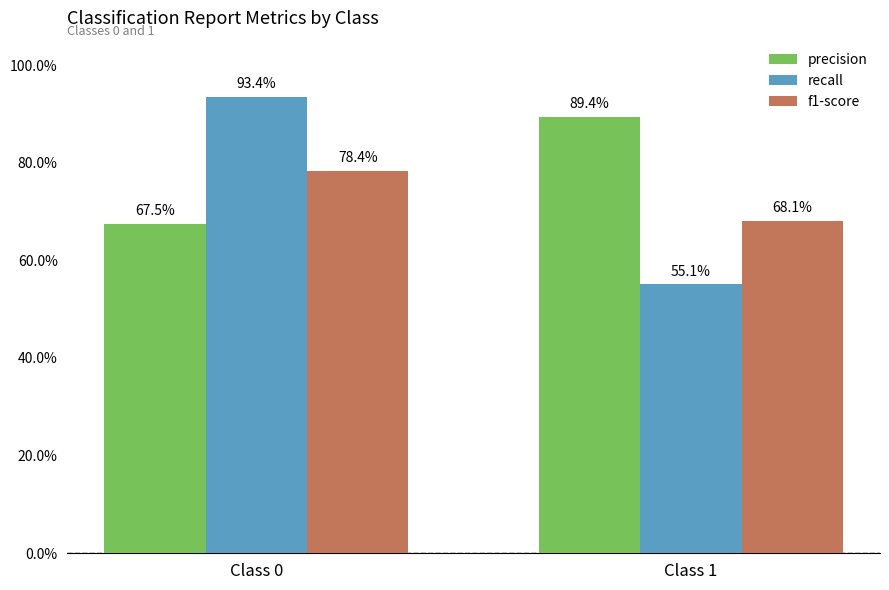

Are the bars grouped side by side (vs. stacked)?

Yes